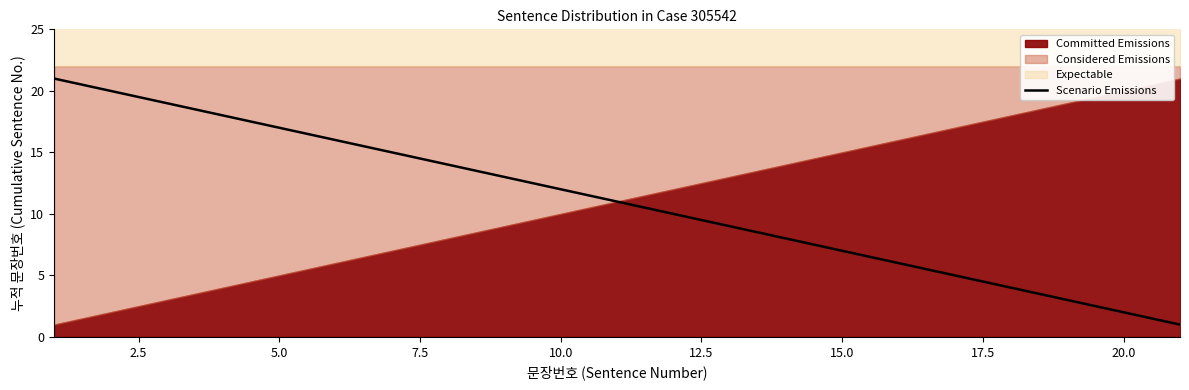

What is the highest value of the Scenario Emissions series?

21